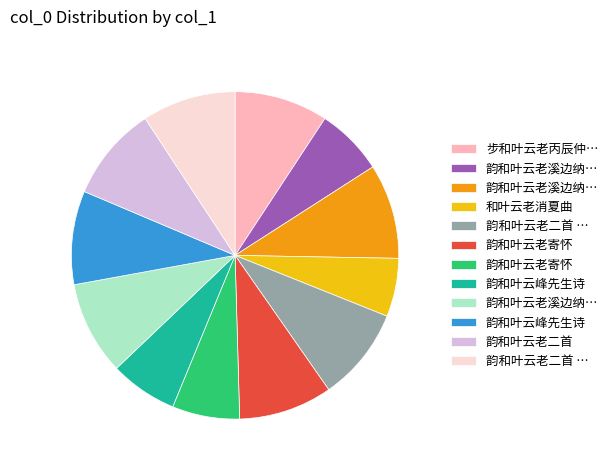

Does any single category account for the majority?

No